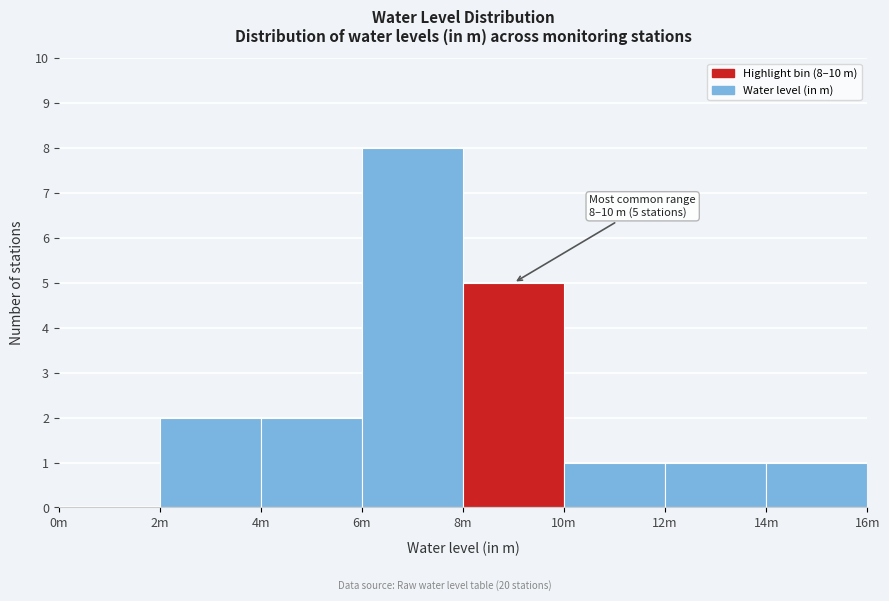

Reading left to right, transcribe all the data shown in this chart.

0m=0	2m=2	4m=2	6m=8	8m=5	10m=1	12m=1	14m=1